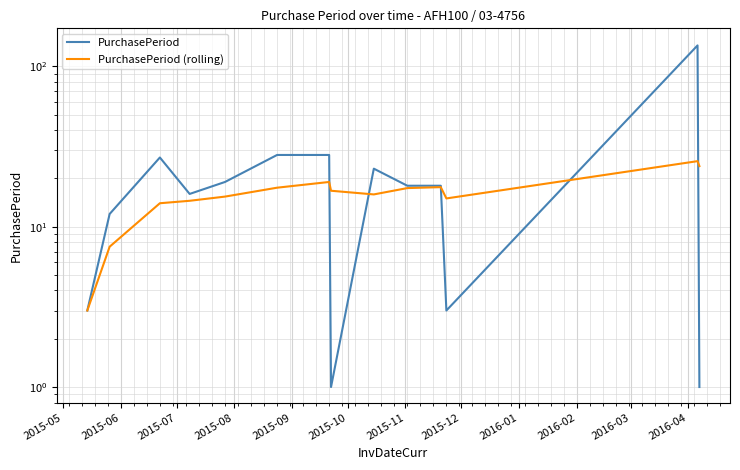

Reading left to right, transcribe all the data shown in this chart.

PurchasePeriod: 3.0	12.0	27.0	16.0	19.0	28.0	28.0	1.0	23.0	18.0	18.0	3.0	135.0	1.0
PurchasePeriod (rolling): 3.0	7.5	14.0	14.5	15.4	17.5	19.0	16.8	15.9	17.4	17.6	15.0	25.6	23.9